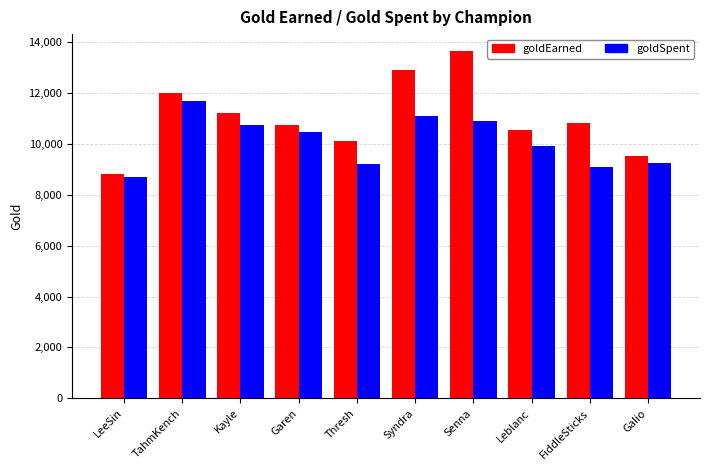

What position from the left is Thresh?

5